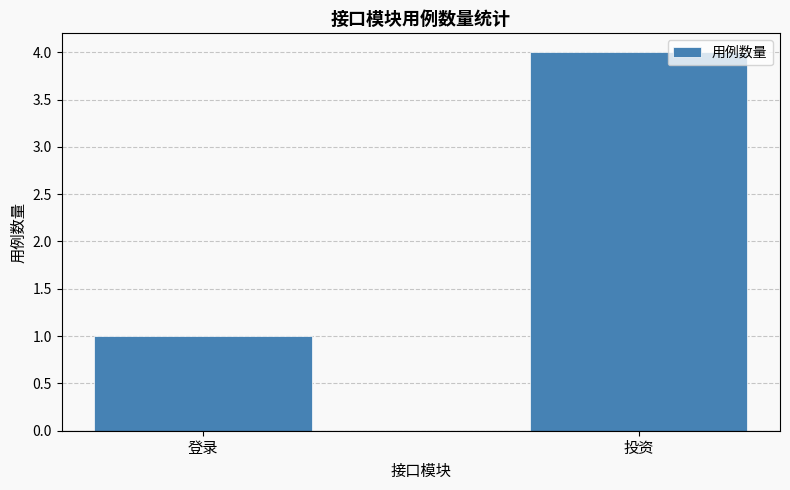

What is the change in value from 登录 to 投资?

+3